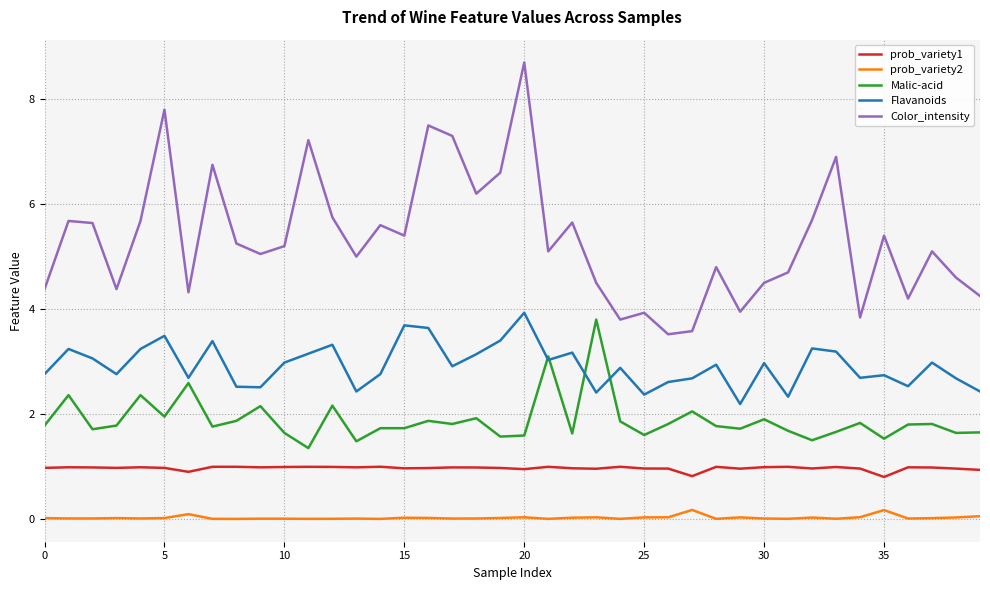

True or false: prob_variety2 and Malic-acid cross at least once.

False